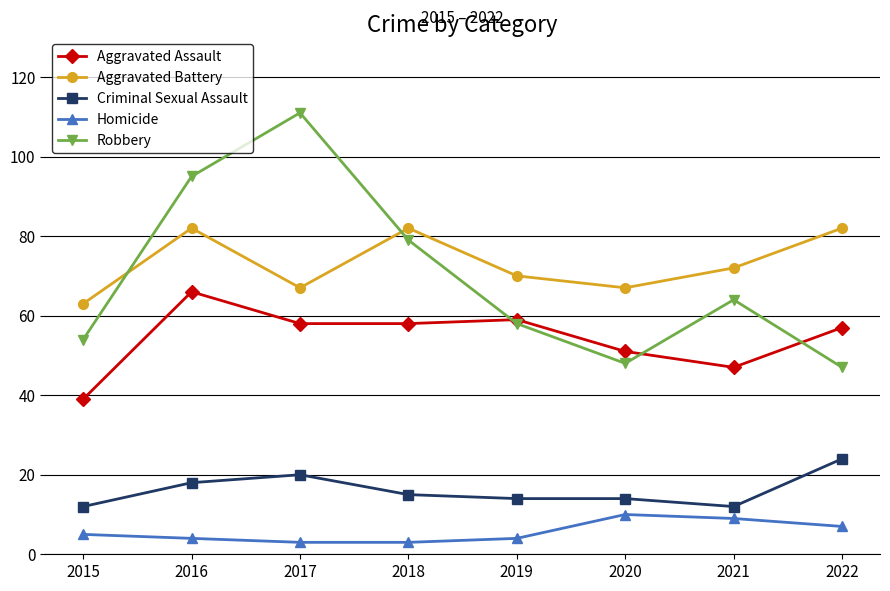

True or false: Criminal Sexual Assault and Aggravated Battery cross at least once.

False